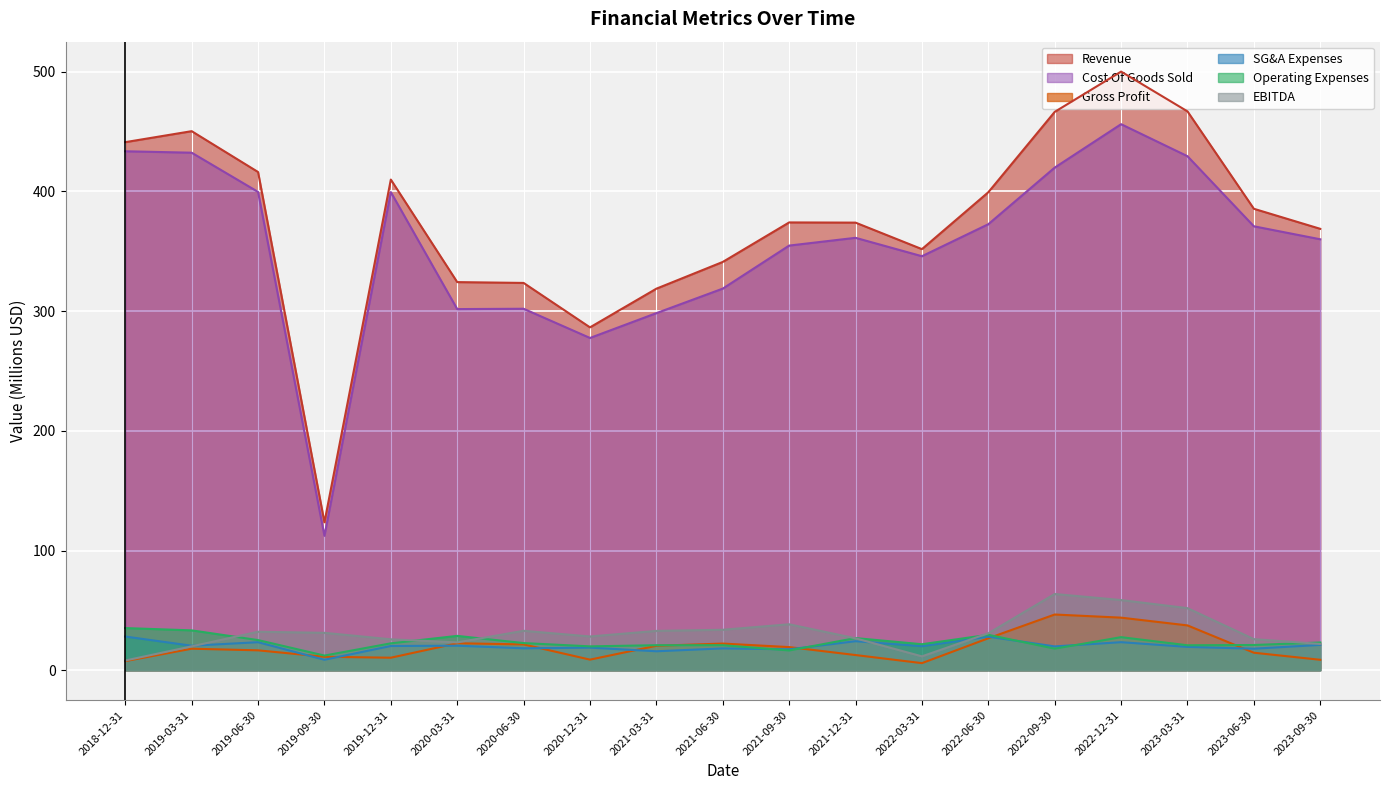

What value does the Revenue series have at 2022-09-30?

466.3